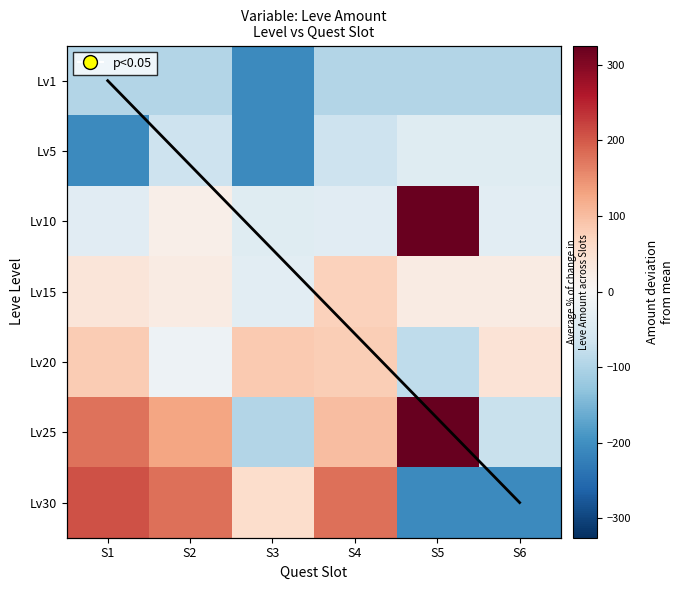

Is it true that 25 equals -96.8 at S6?

False